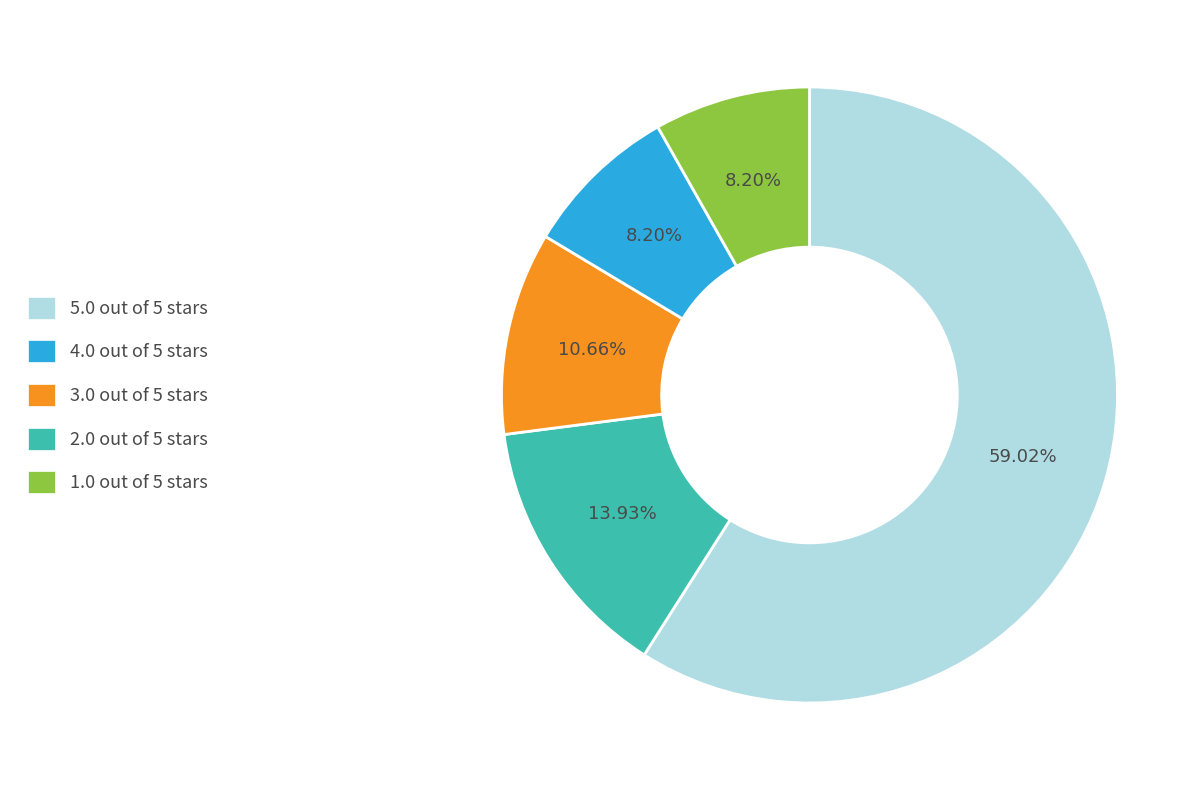

Is there any slice that represents more than half of the pie?

Yes